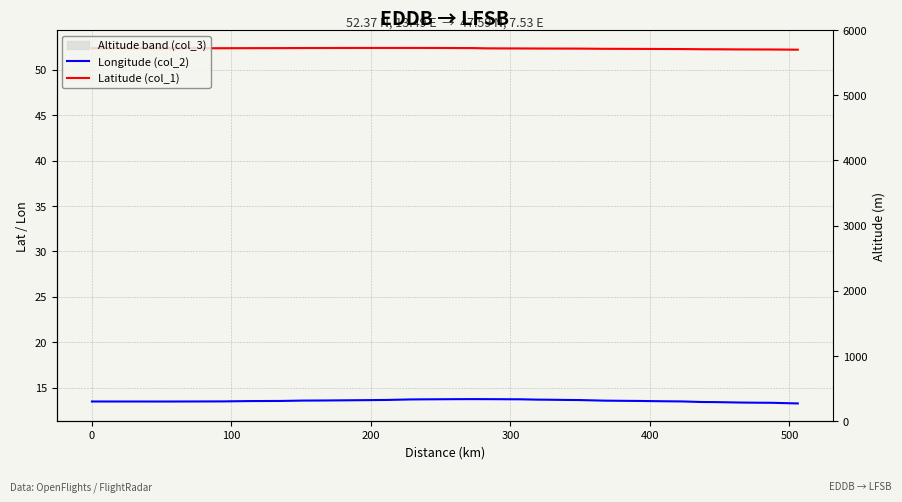

Is the value of Latitude (col_1) at 10 greater than the value of Longitude (col_2) at 18?

Yes